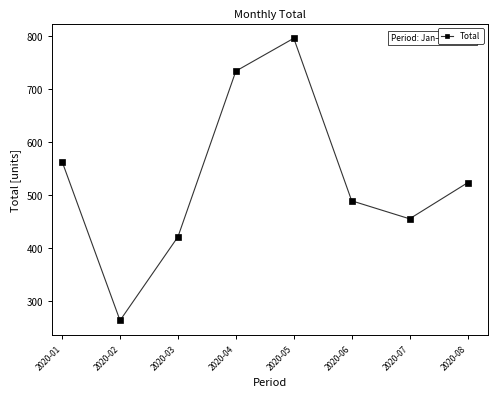

What is the difference between the values at 2020-05 and 2020-06?

307